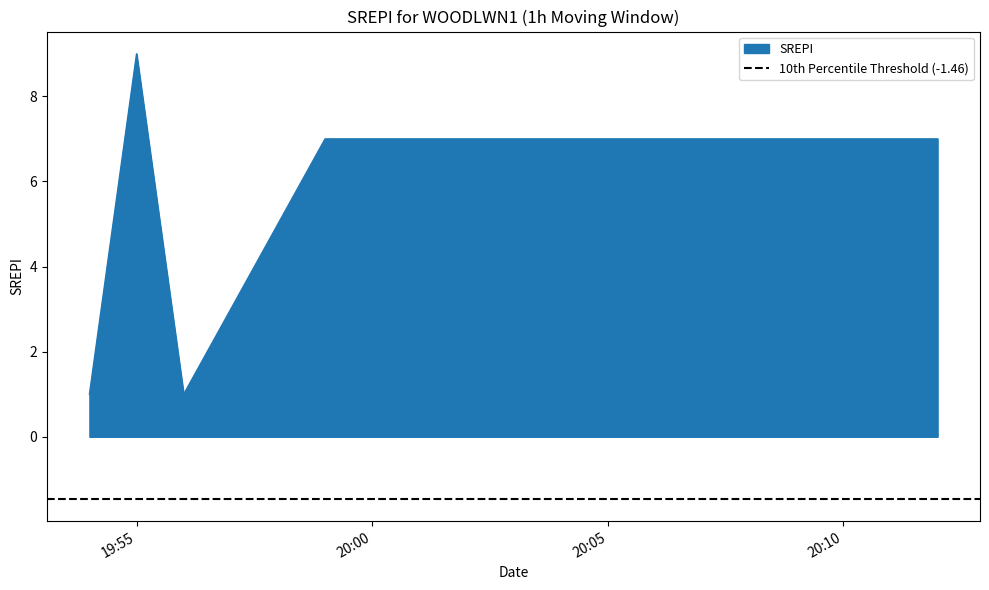

What is the value of the 3rd point from the left?

1